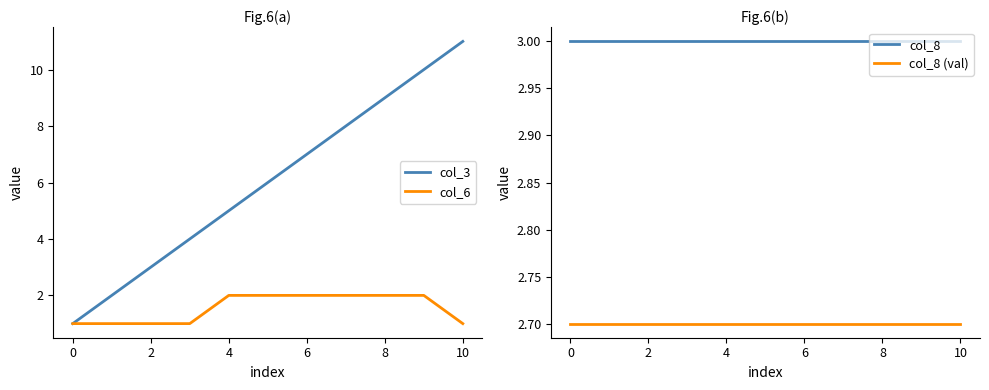

Does the chart have visible grid lines?

No